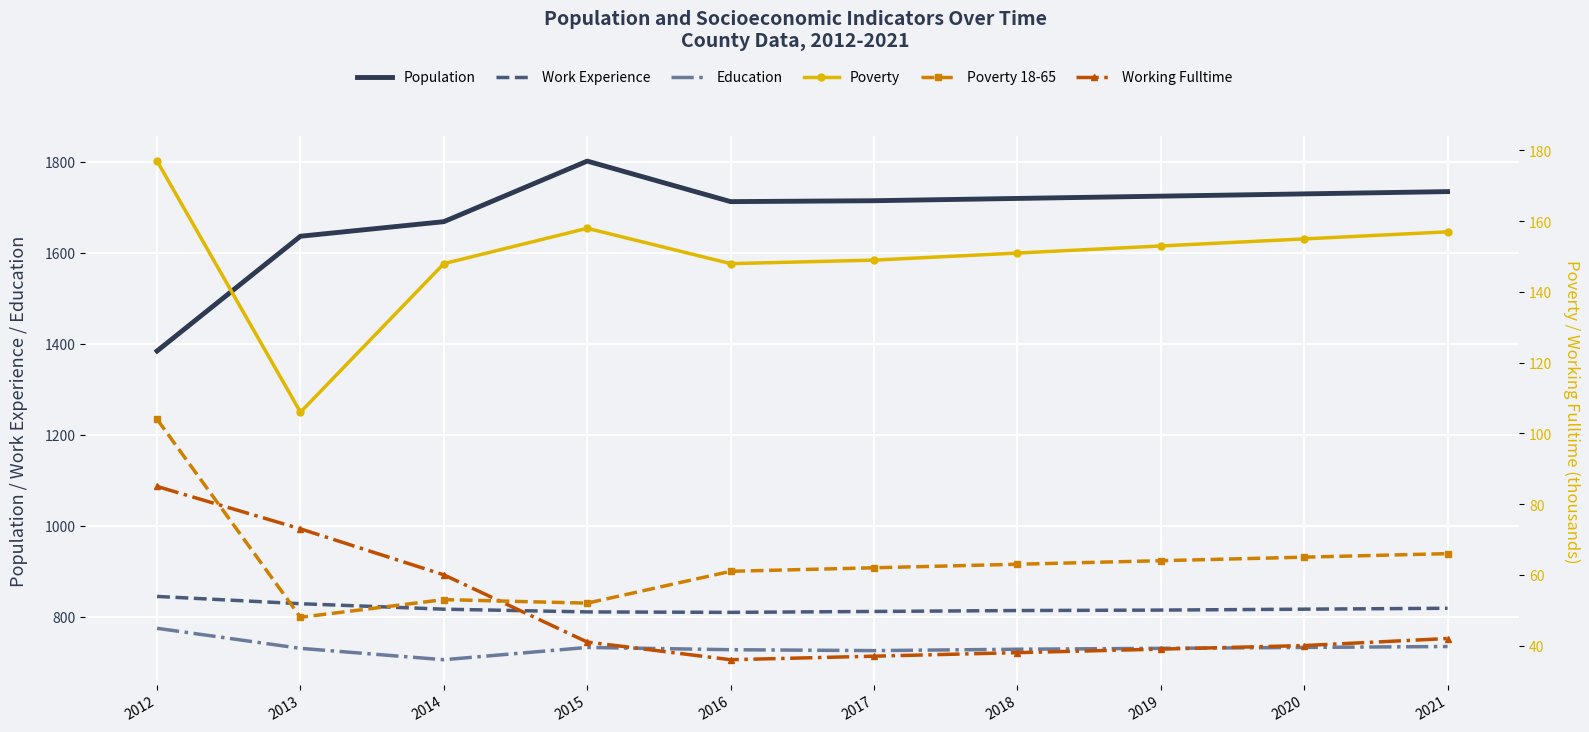

At which category does the chart reach its minimum across all series?

2016